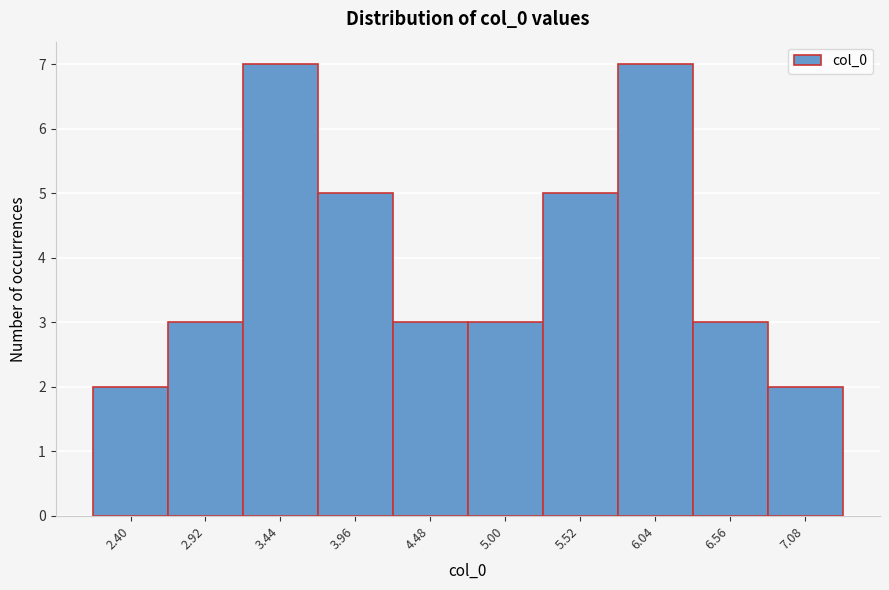

Reading left to right, list all the values displayed in this chart.

2	3	7	5	3	3	5	7	3	2